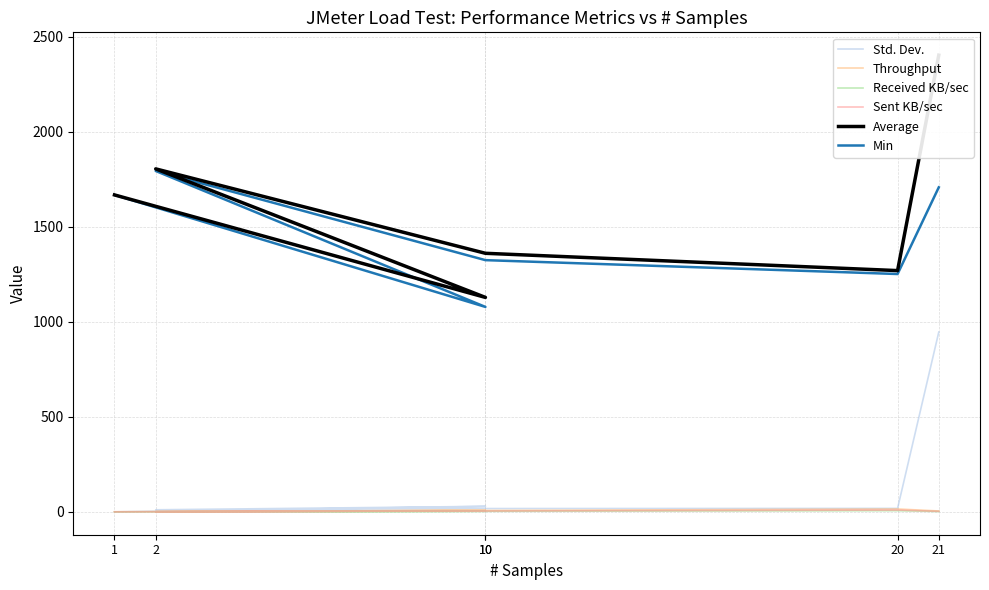

True or false: Sent KB/sec has more than 0 interior local peaks.

True